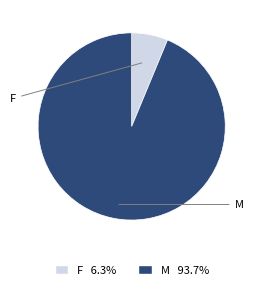

How many segments does this pie chart have?

2